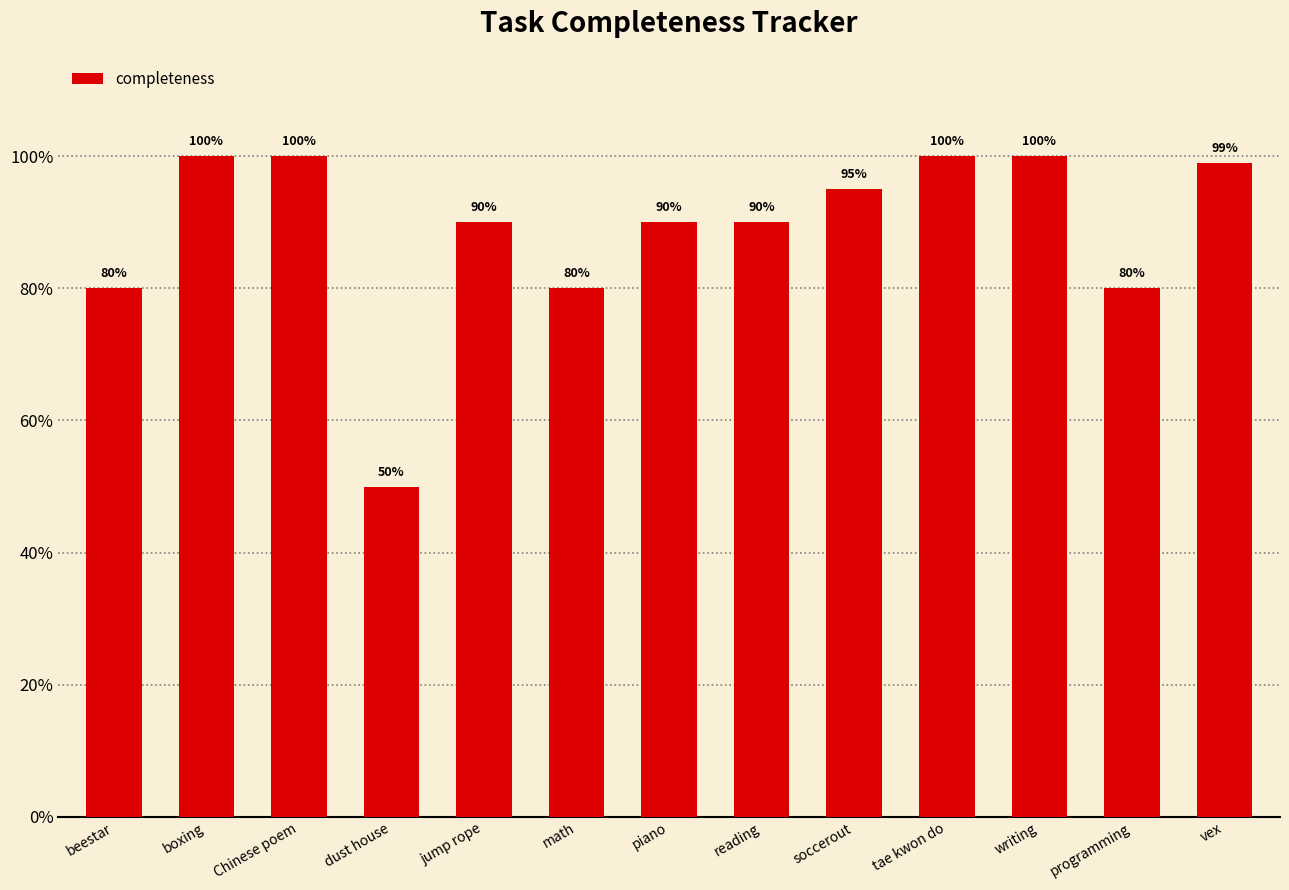

Are the bars grouped side by side (vs. stacked)?

No